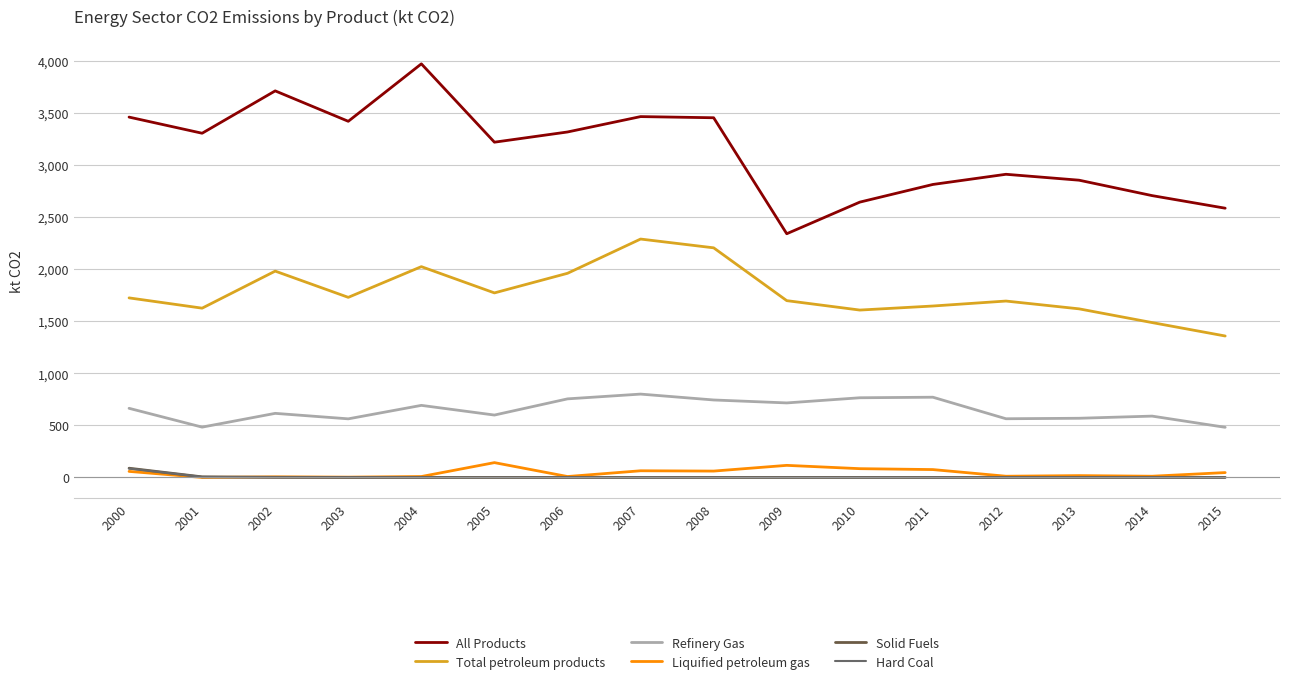

Where is Solid Fuels nearest to the value 44?

2001